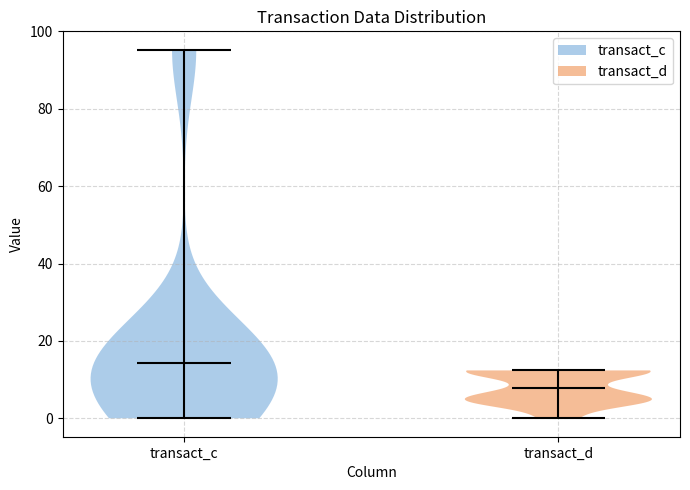

Which violin has the lowest median line?

transact_d